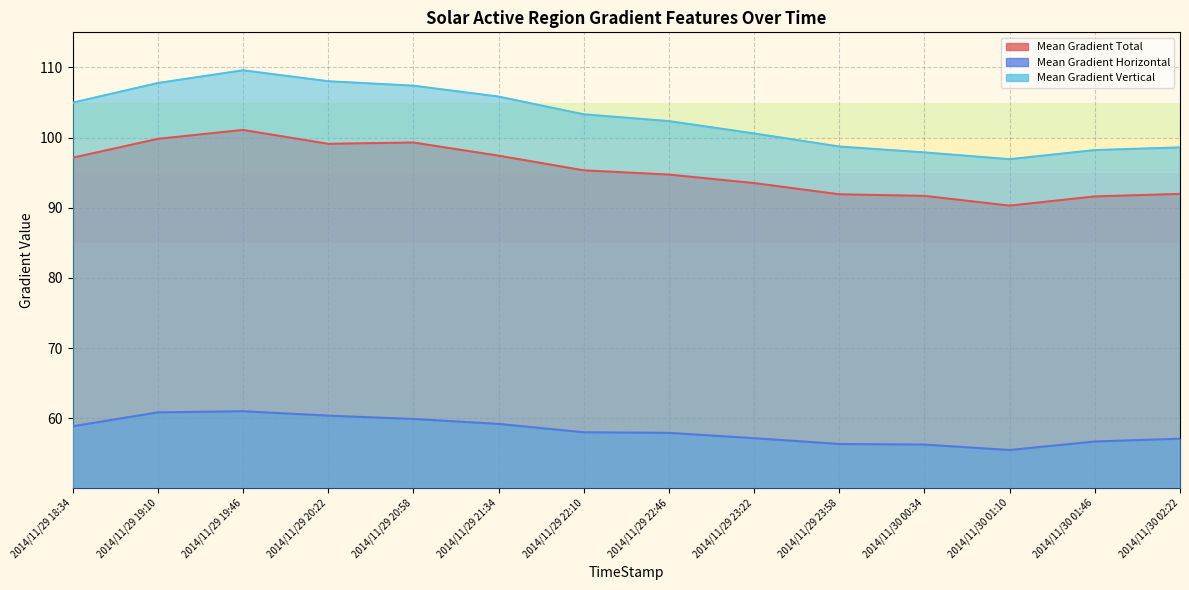

How many data points in Mean Gradient Total are above 95?

7